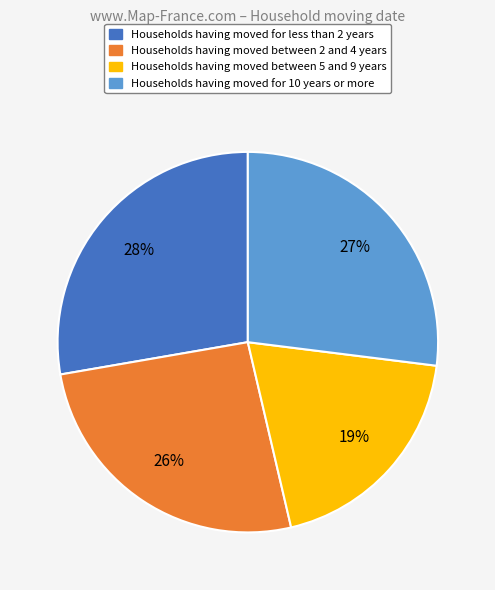

Is Households having moved between 5 and 9 years the majority of the pie?

No